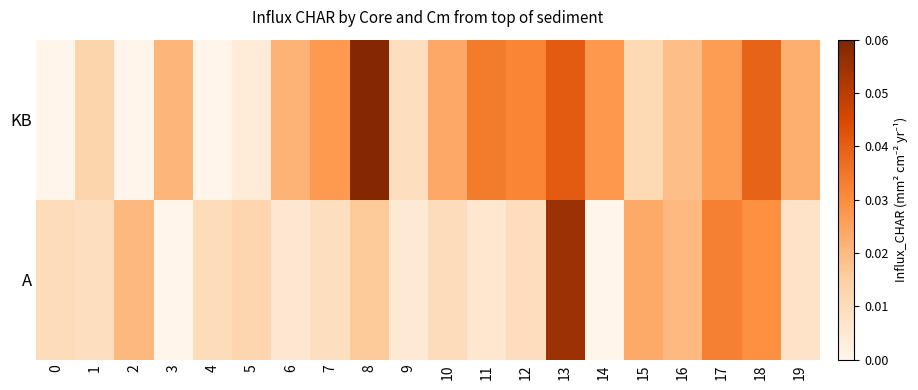

Rank the series by their average value, from lowest to highest.

A, KB